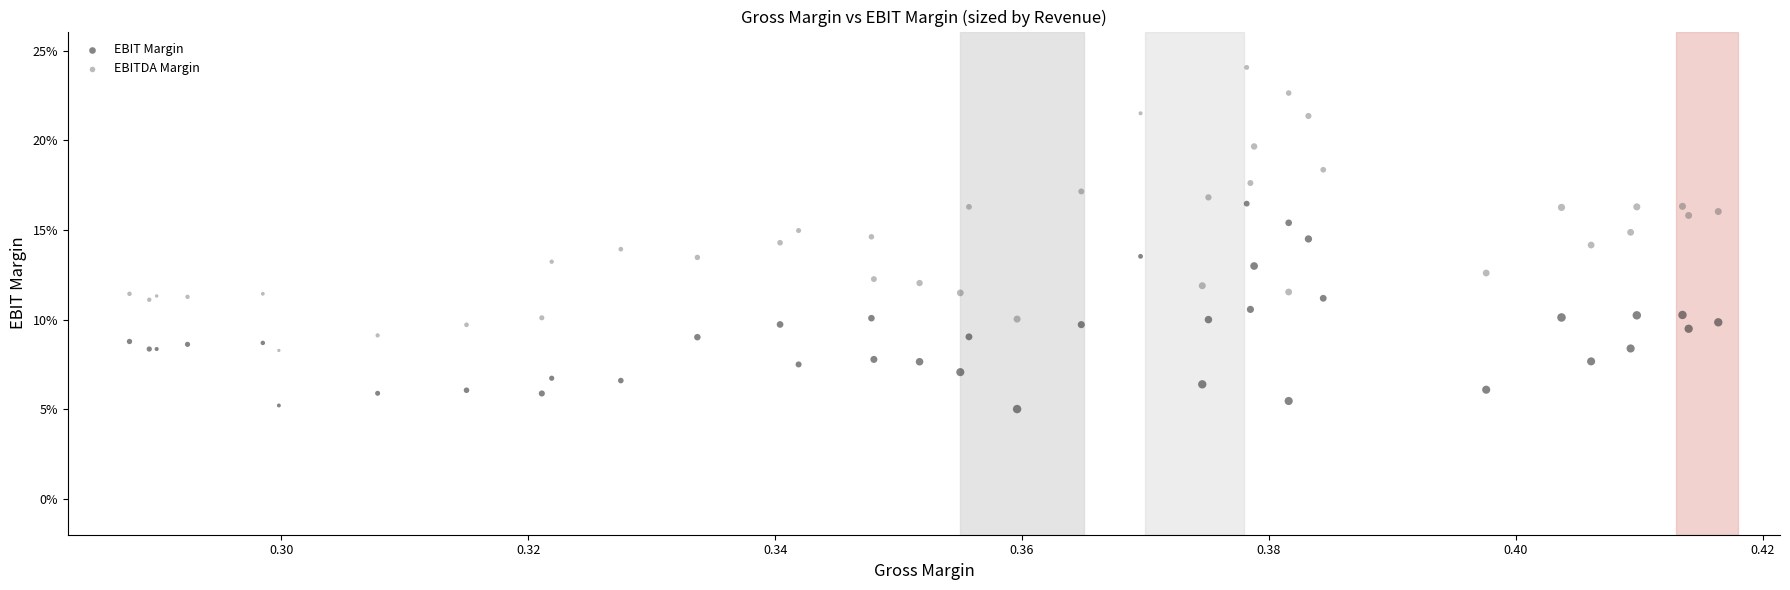

Which series has the largest Y range (max minus min)?

EBITDA Margin